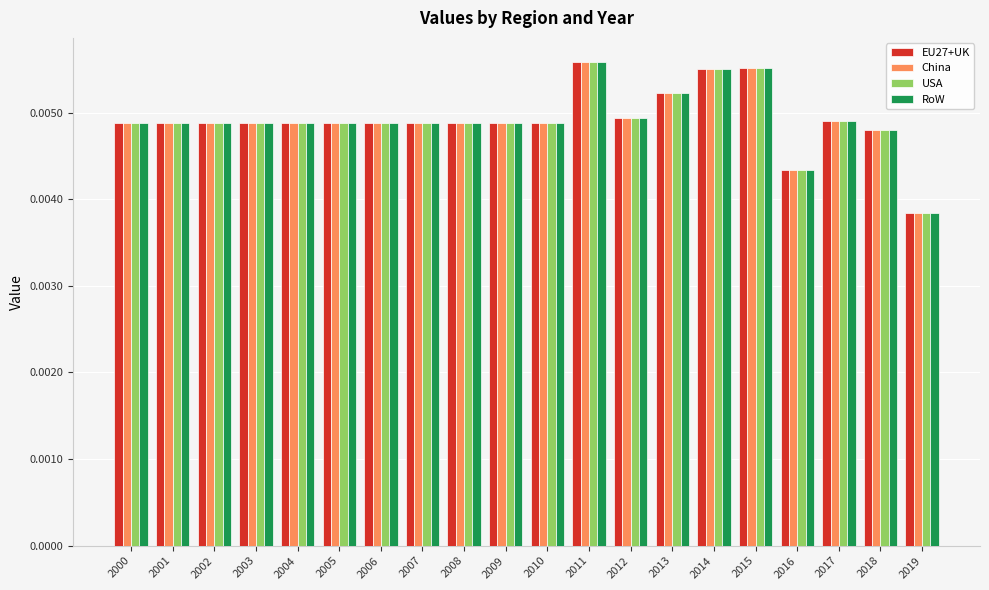

Which category has the lowest value in the China series?

2019